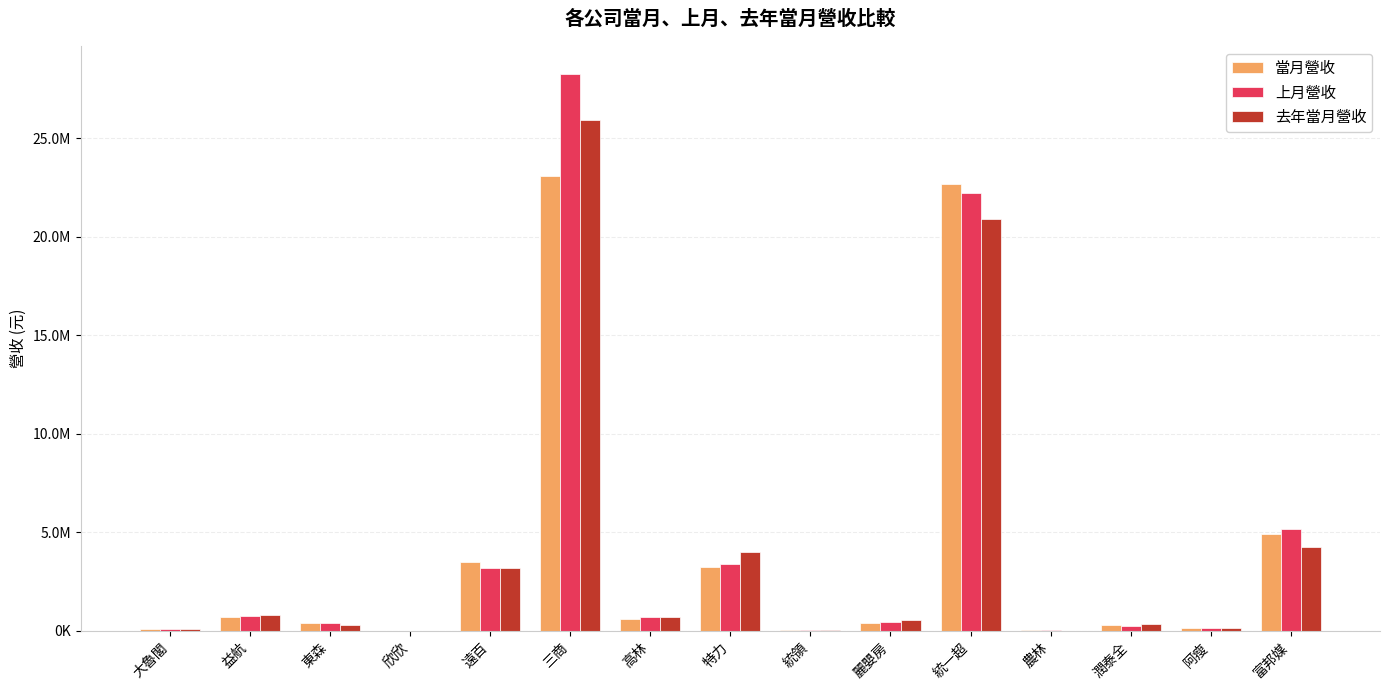

What position from the left is 統領?

9